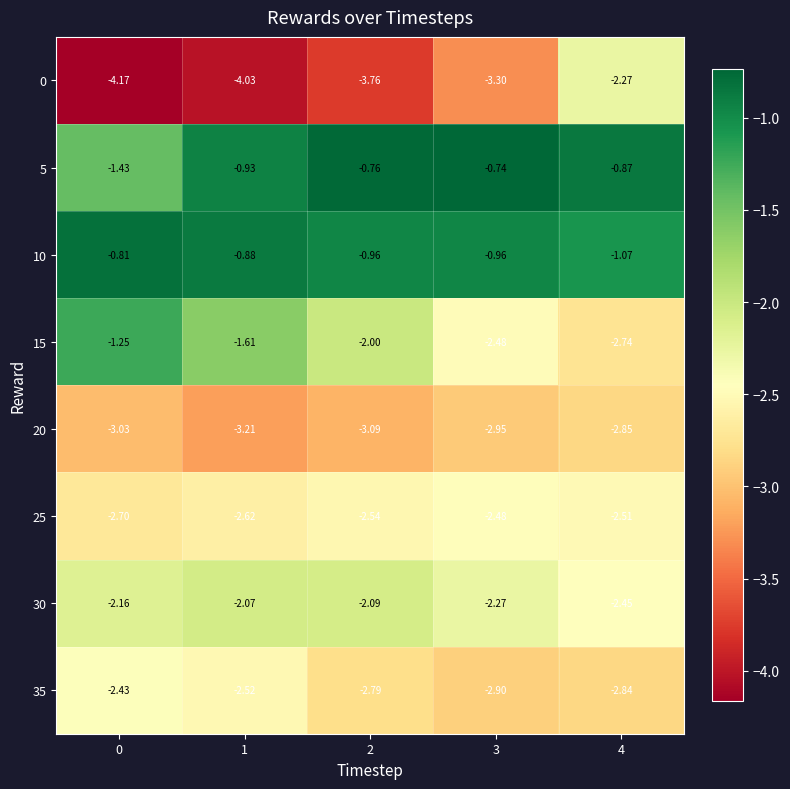

Reading right to left, extract all data points from this chart.

0: 4=-2.3	3=-3.3	2=-3.8	1=-4.0	0=-4.2
5: 4=-0.9	3=-0.7	2=-0.8	1=-0.9	0=-1.4
10: 4=-1.1	3=-1.0	2=-1.0	1=-0.9	0=-0.8
15: 4=-2.7	3=-2.5	2=-2.0	1=-1.6	0=-1.2
20: 4=-2.9	3=-3.0	2=-3.1	1=-3.2	0=-3.0
25: 4=-2.5	3=-2.5	2=-2.5	1=-2.6	0=-2.7
30: 4=-2.5	3=-2.3	2=-2.1	1=-2.1	0=-2.2
35: 4=-2.8	3=-2.9	2=-2.8	1=-2.5	0=-2.4